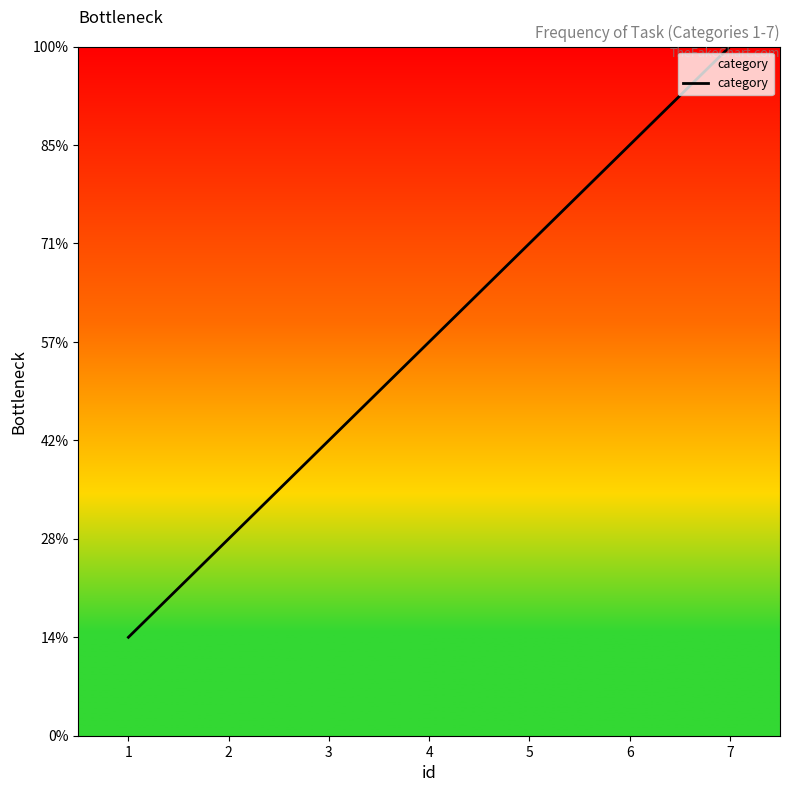

Does the chart display data point markers on the line(s)?

No